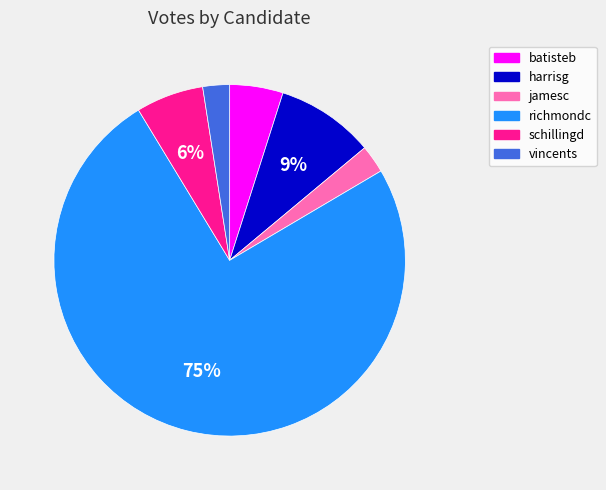

To the nearest percent, what is the average slice percentage?

17%